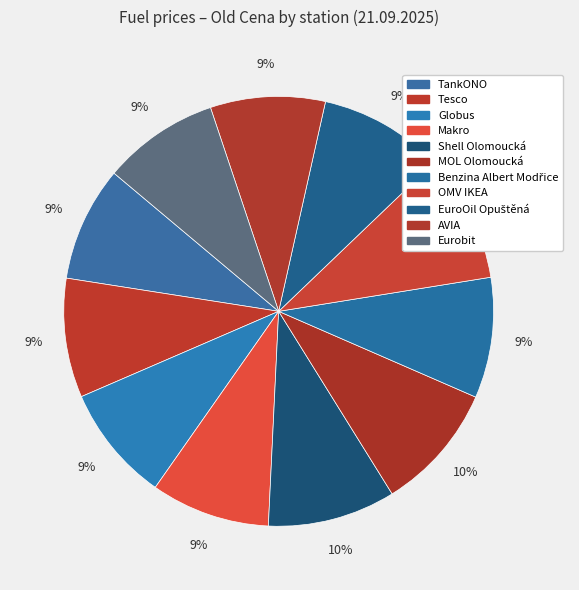

Count the number of slices in the pie.

11